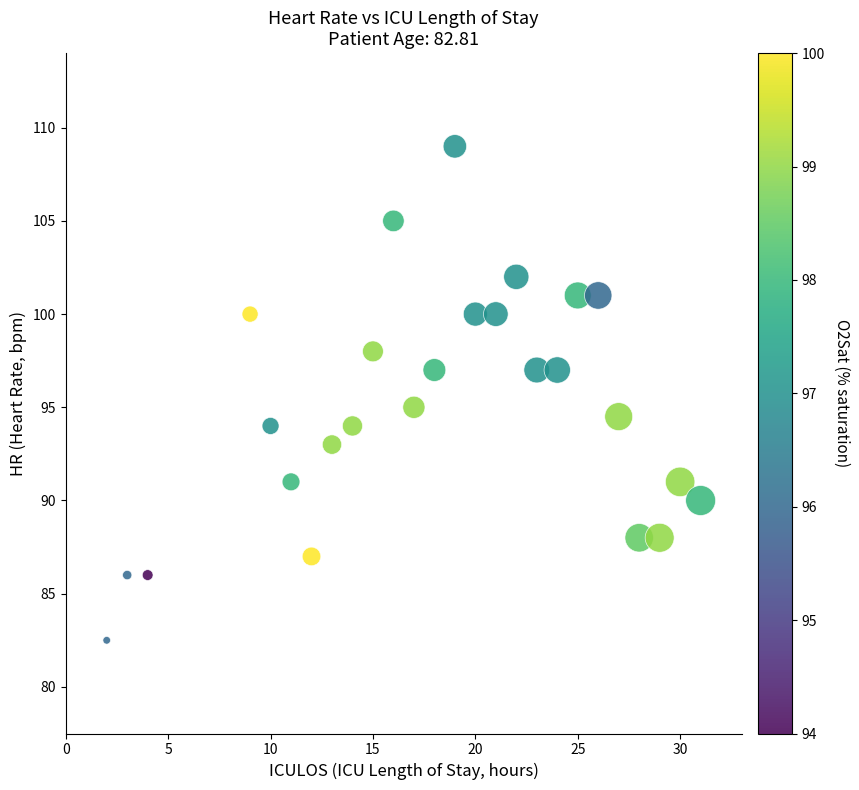

What is the range of X values (max minus min)?

29.0